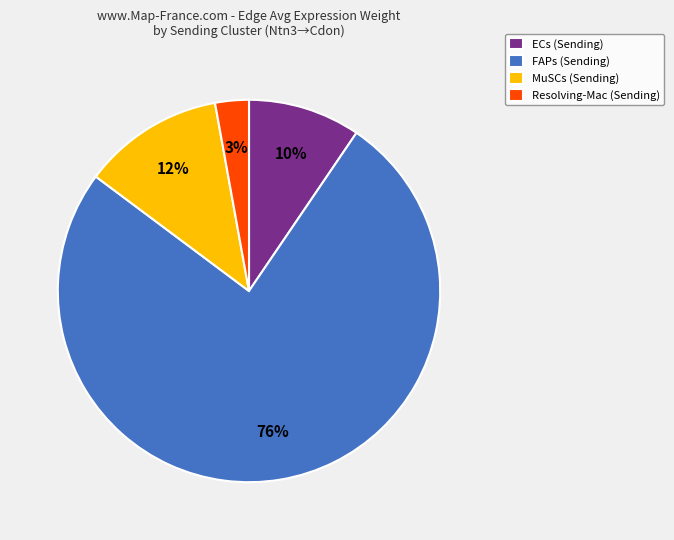

Is there a majority slice in this chart?

Yes